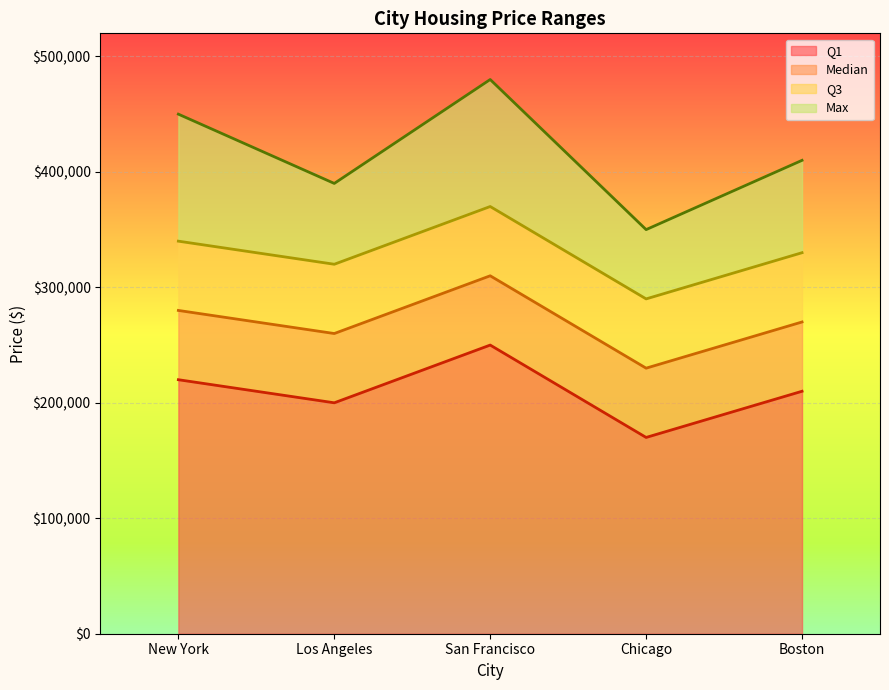

What is the difference between the maximum and minimum values in the Median series?

80000